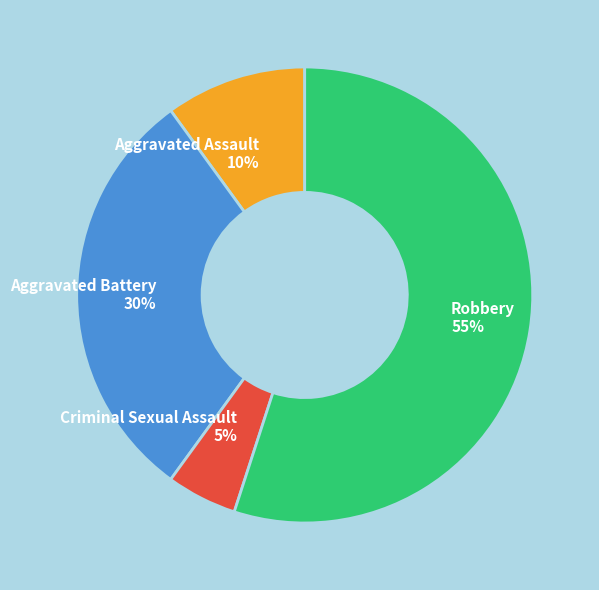

Count the number of slices in the pie.

4